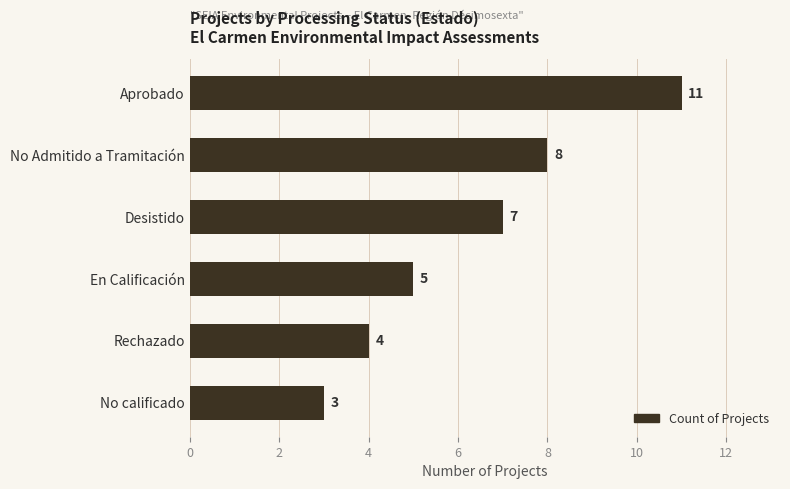

What is the greatest value displayed?

11